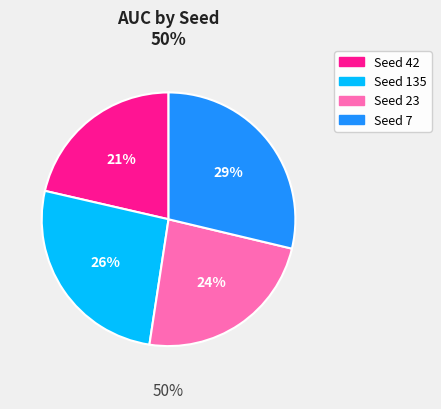

Is 42 the majority of the pie?

No